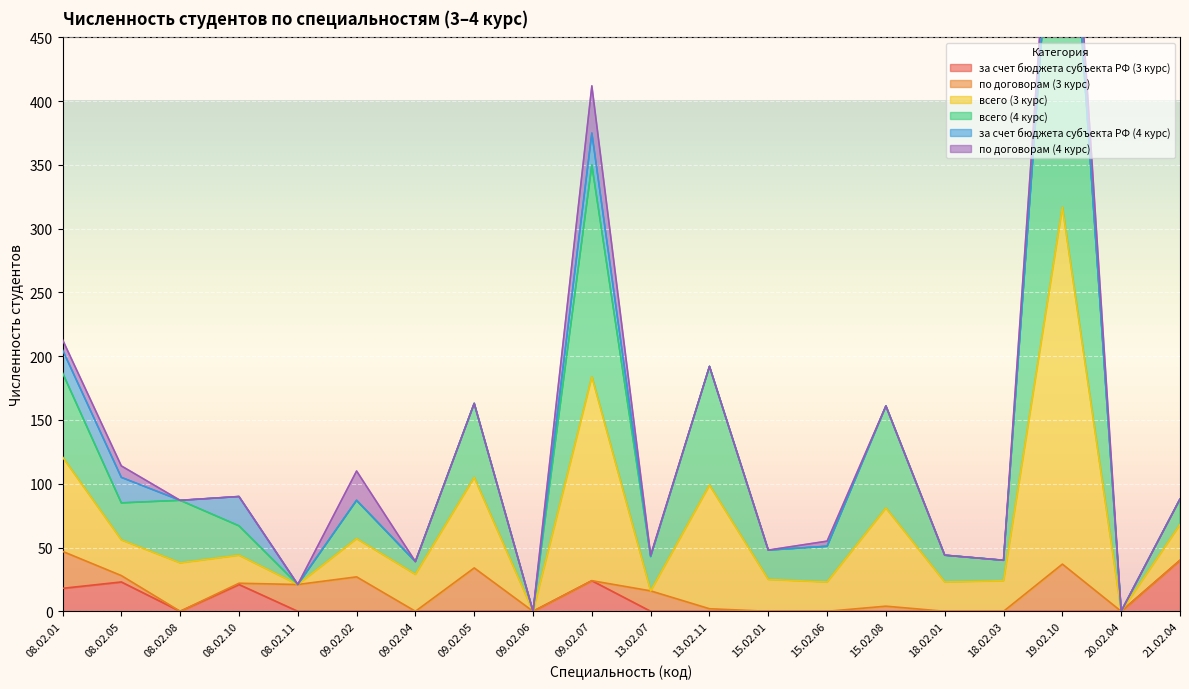

The value of за счет бюджета субъекта РФ (3 курс) at 18.02.03 is 22. True or false?

False